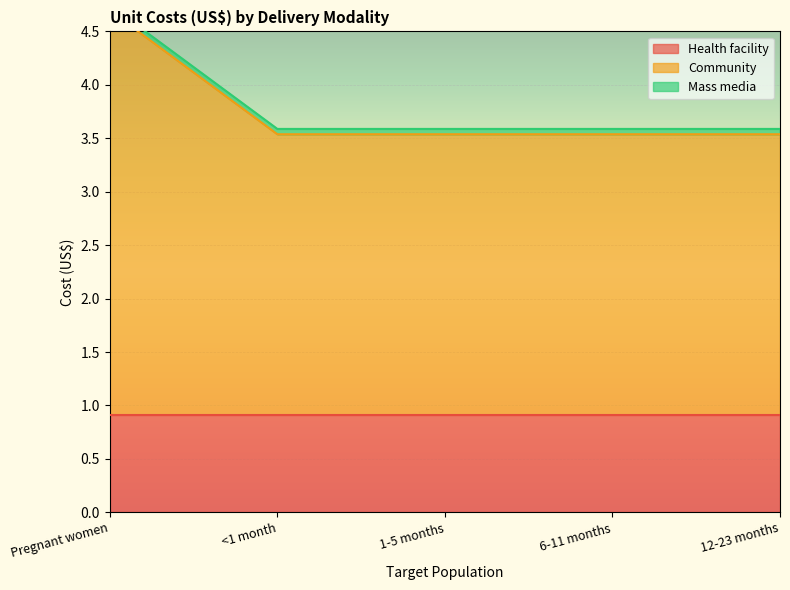

Which series has the largest total across all categories?

Community